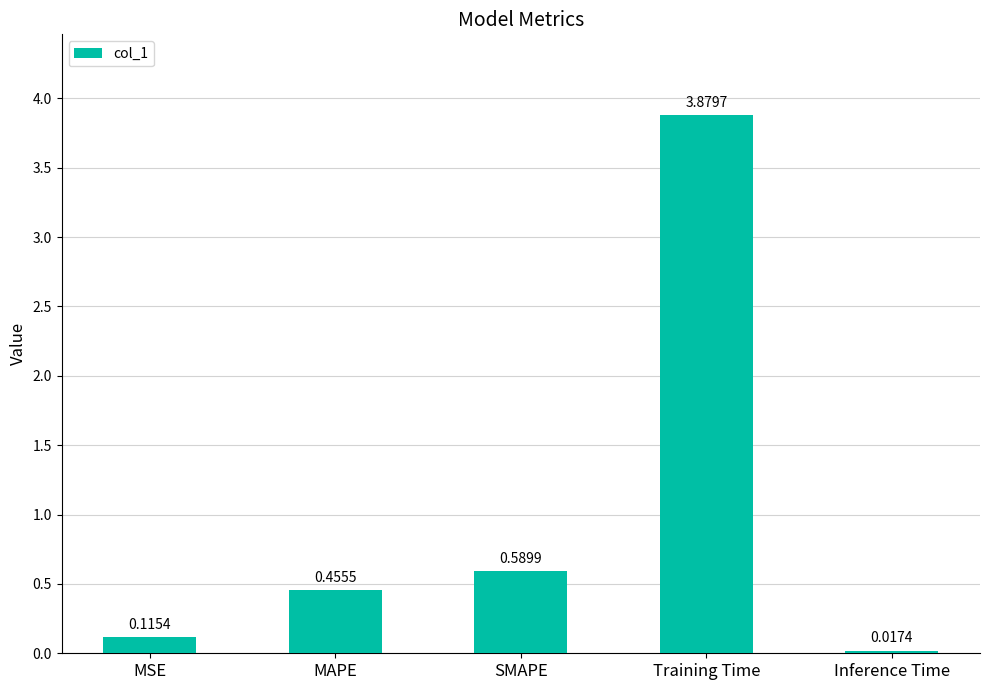

What is the label of the 1st bar from the left?

MSE